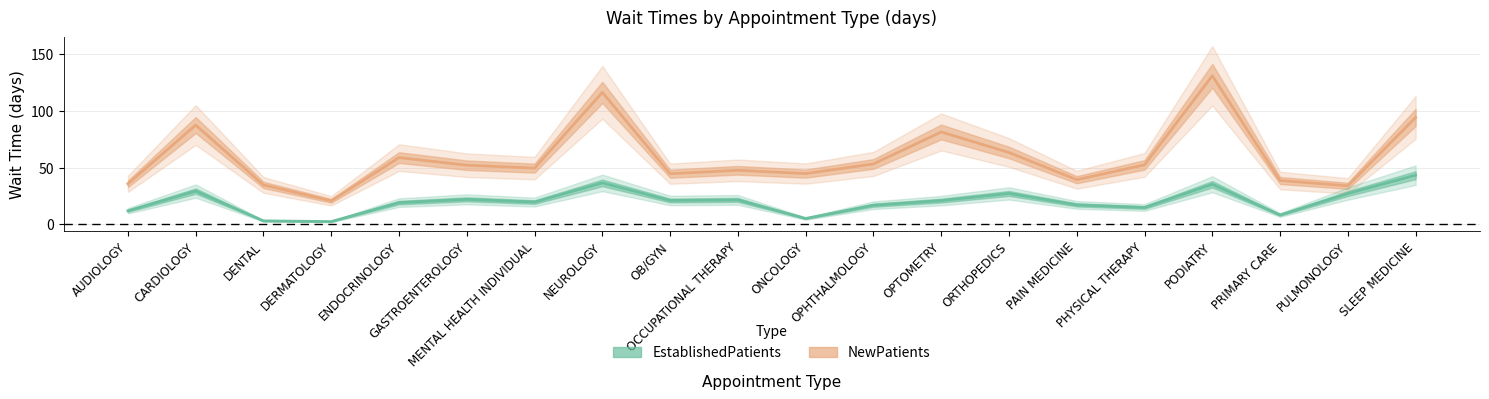

List the series in order of their peak value, lowest first.

EstablishedPatients, NewPatients